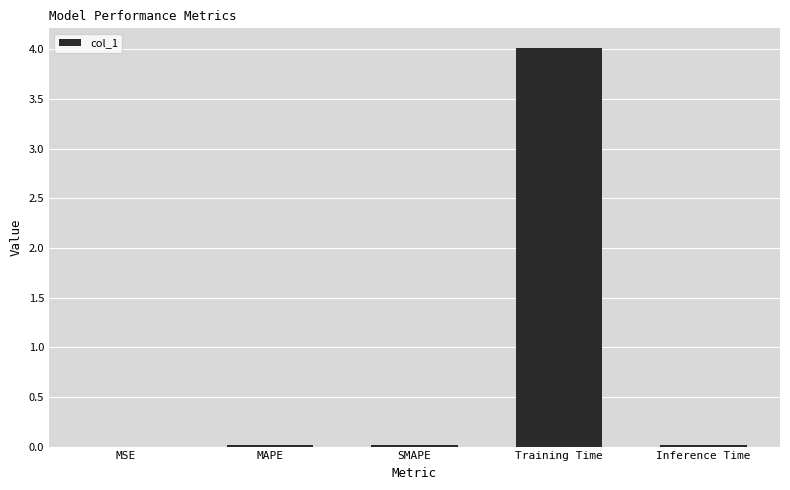

What is the maximum value shown in the chart?

4.0